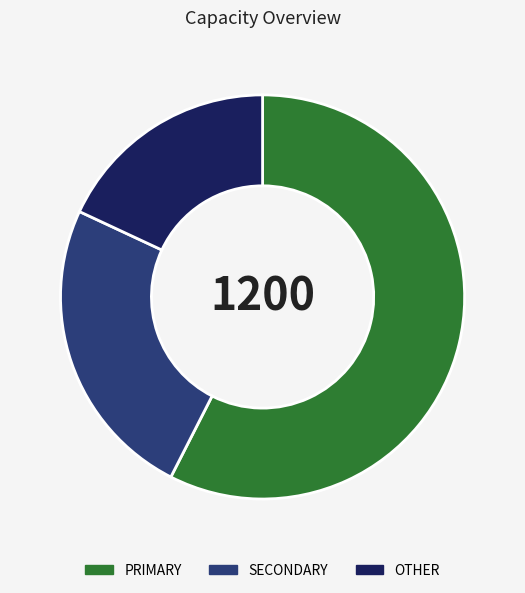

What is the largest slice in the pie chart?

PRIMARY